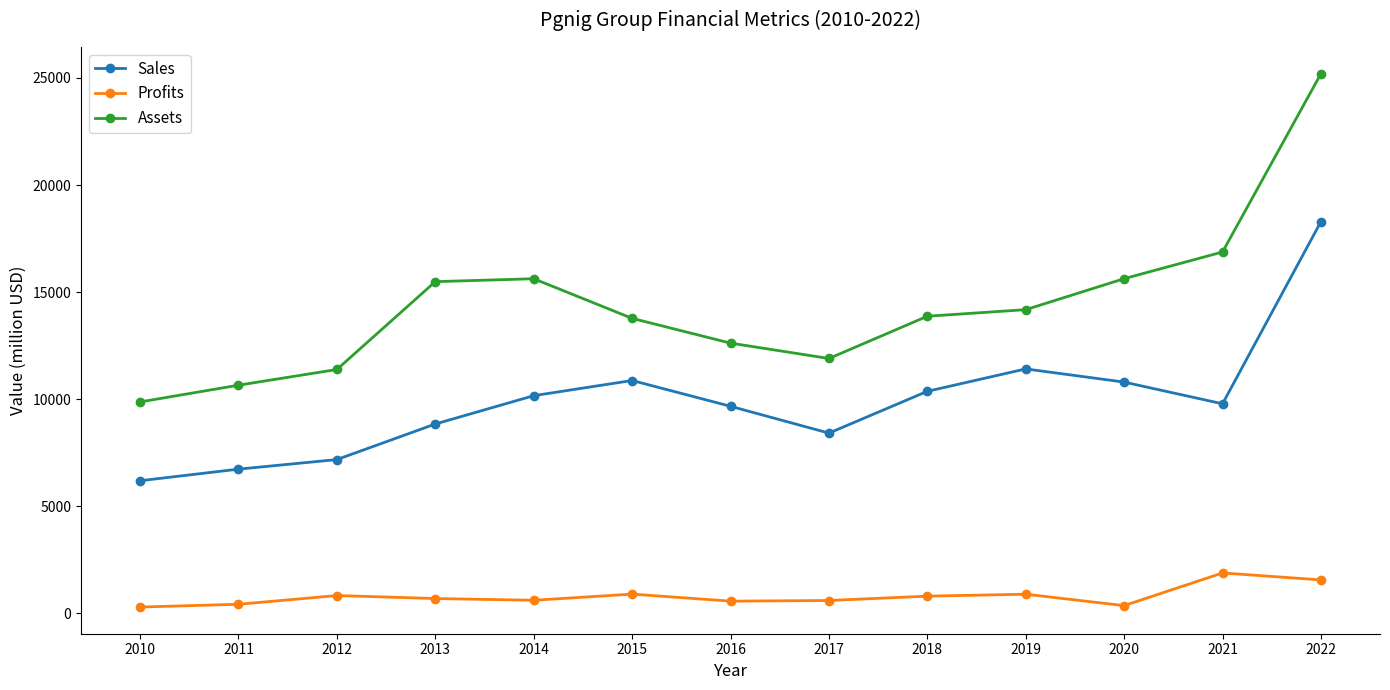

True or false: Profits and Assets intersect in this chart.

False